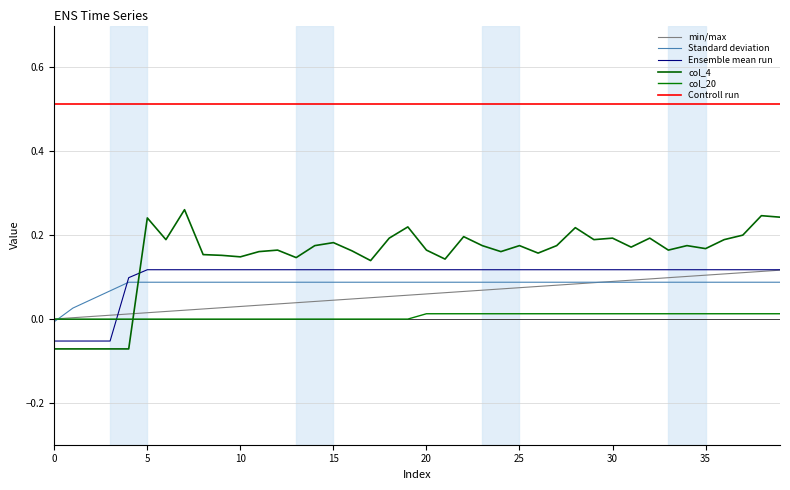

True or false: min/max and Standard deviation cross at least once.

True